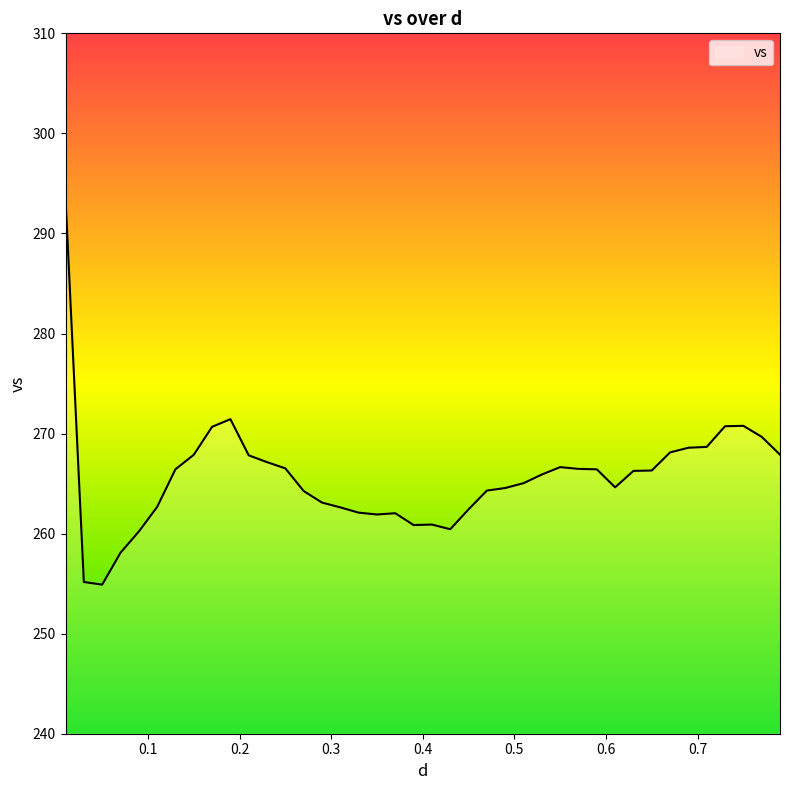

What is the maximum value shown in the chart?

293.5